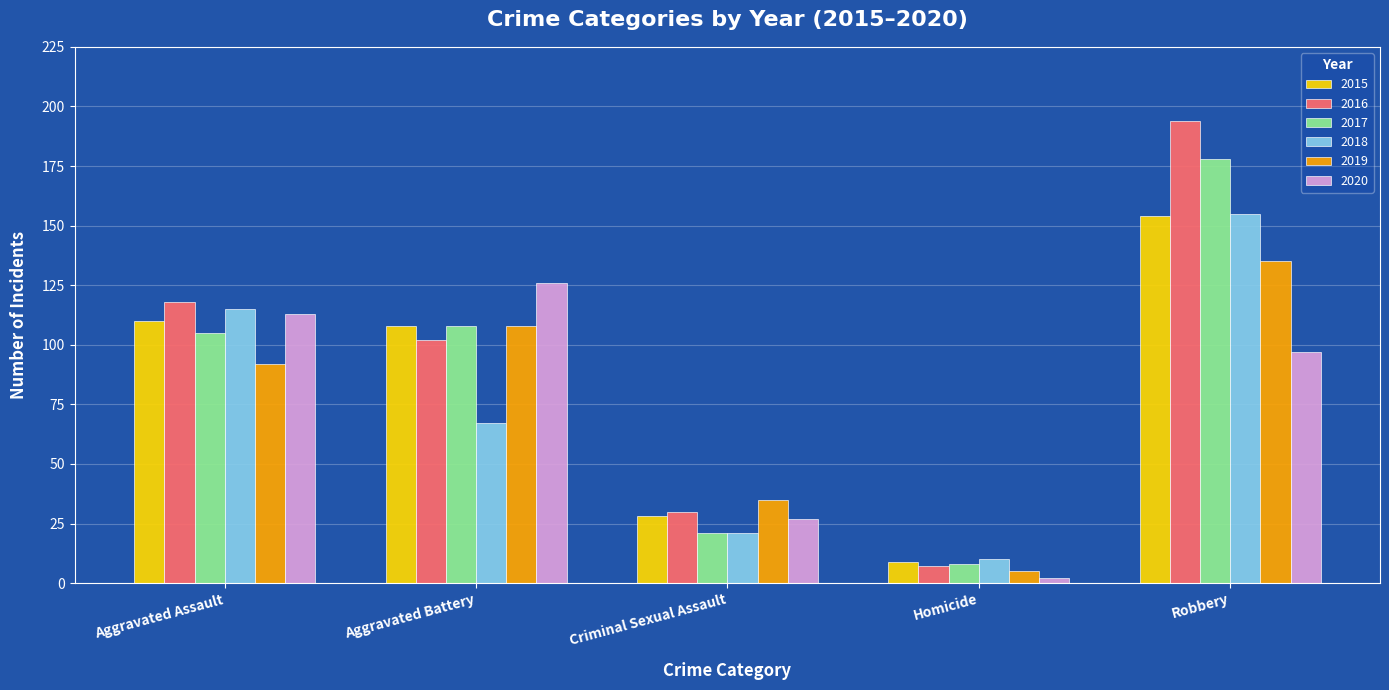

At which label is 2020 closest to 64?

Robbery